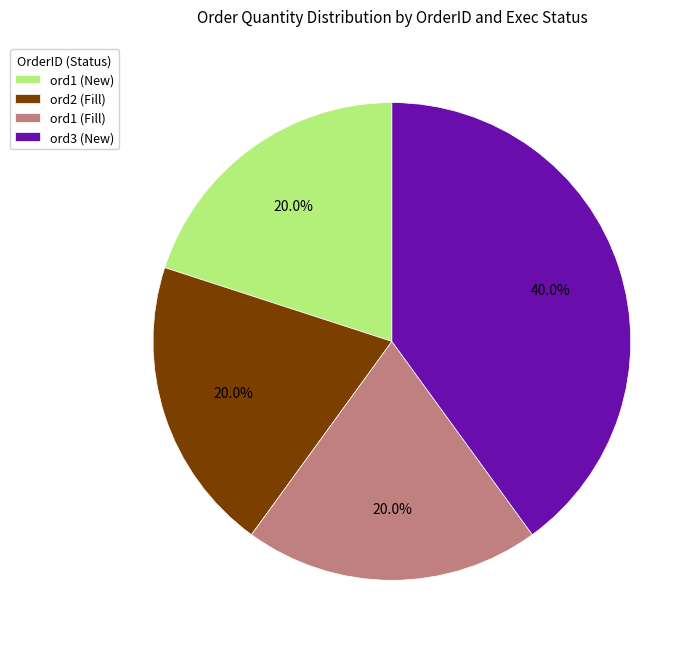

Does any single category account for the majority?

No